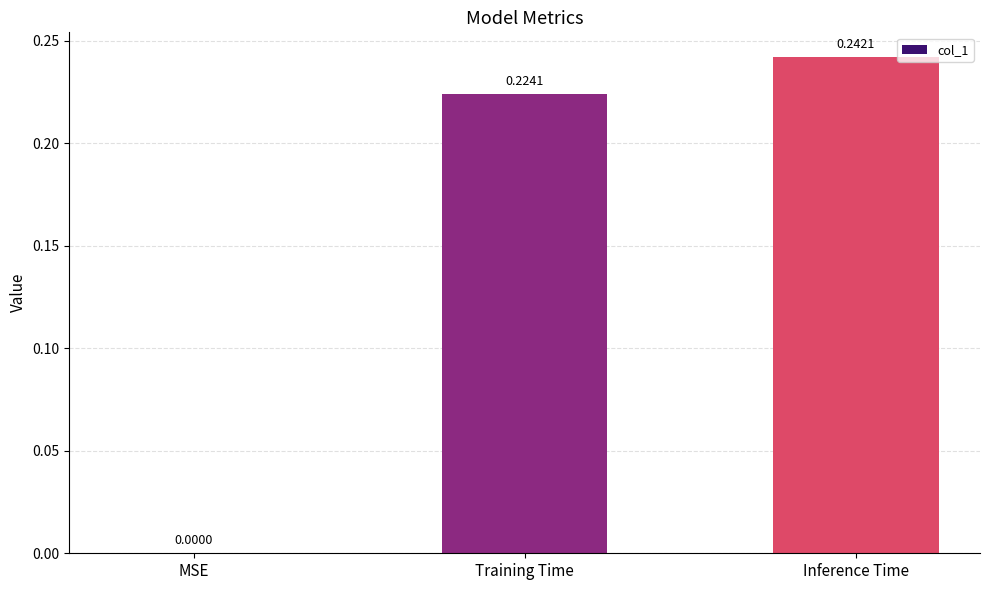

What is the change in value from MSE to Inference Time?

+0.2